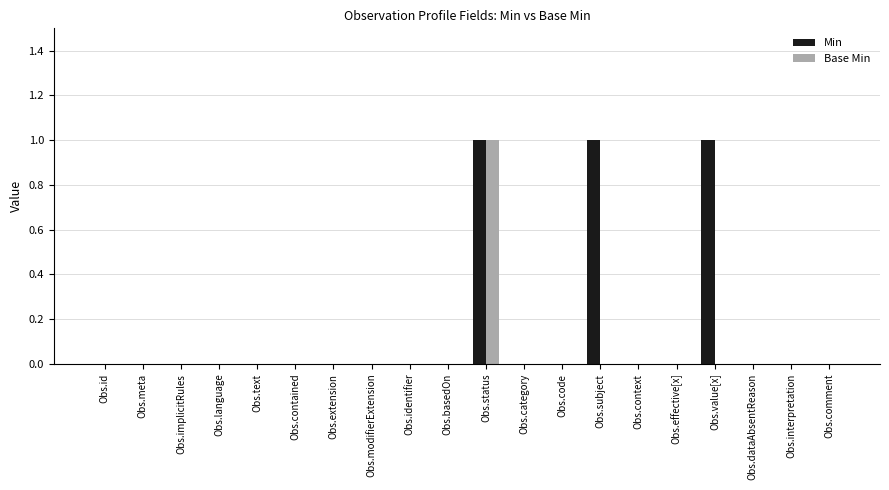

Between Obs.id and Obs.subject, which series saw the biggest shift?

Min